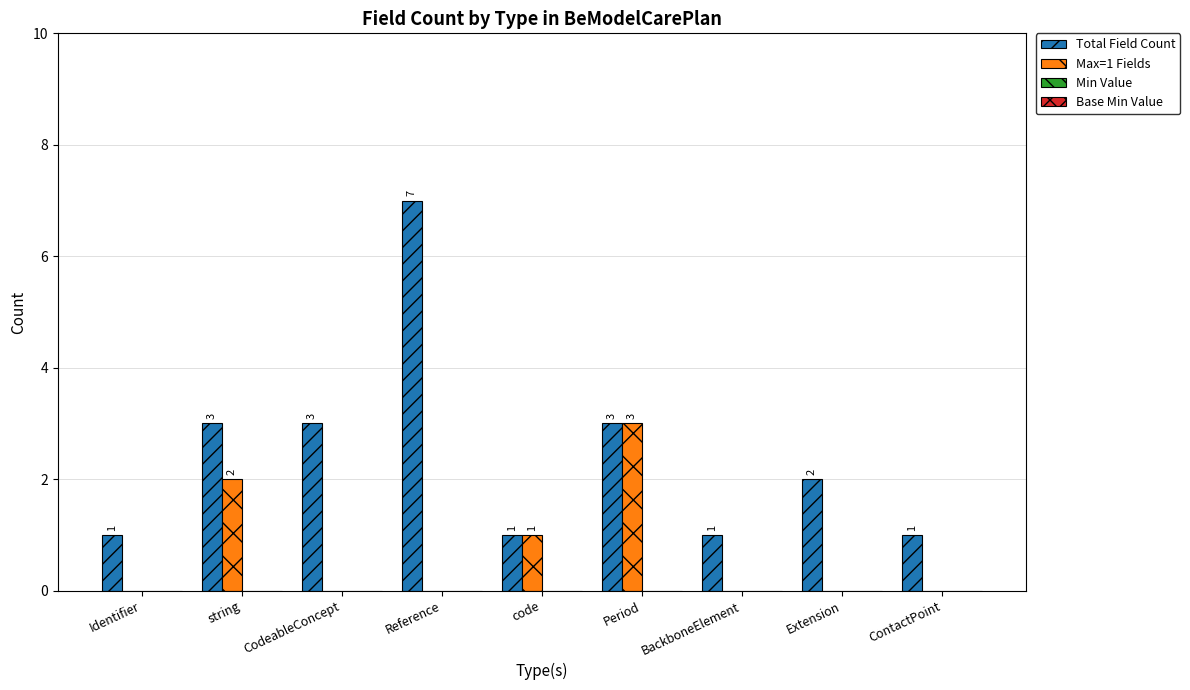

How many data points does each series have?

9